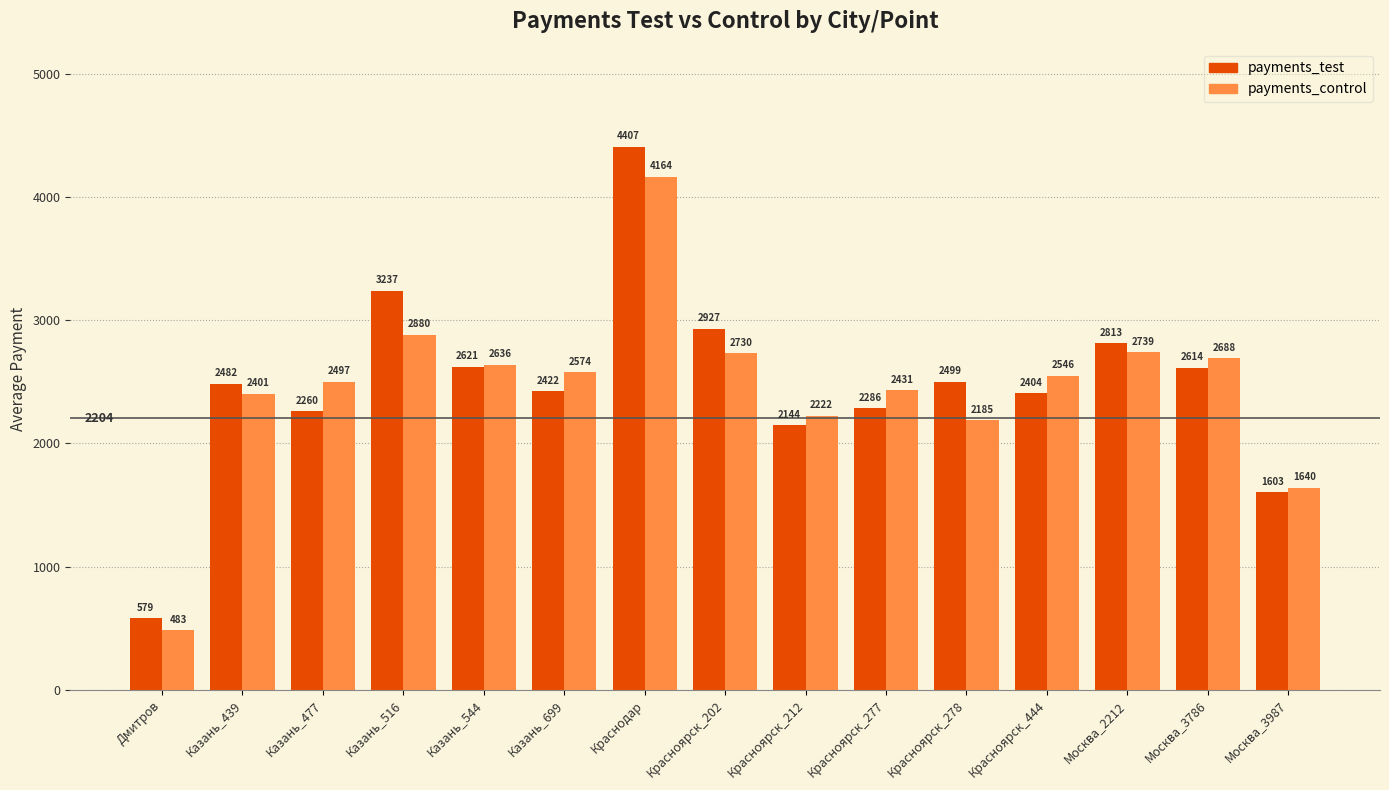

Rank the series at Казань_516 from lowest to highest value.

payments_control, payments_test